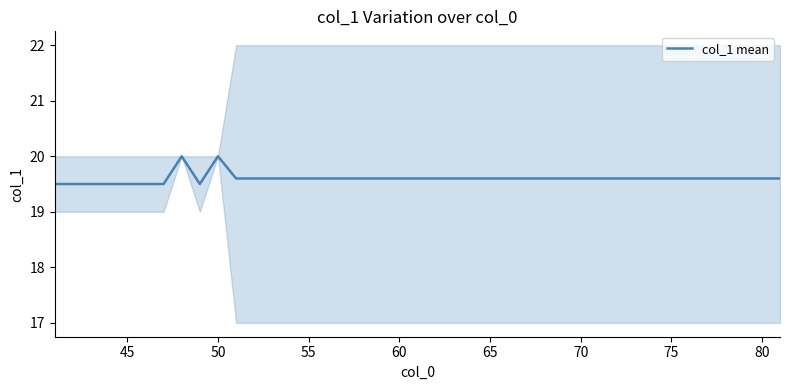

The value of col_1 mean at 75 is 19.6. True or false?

True